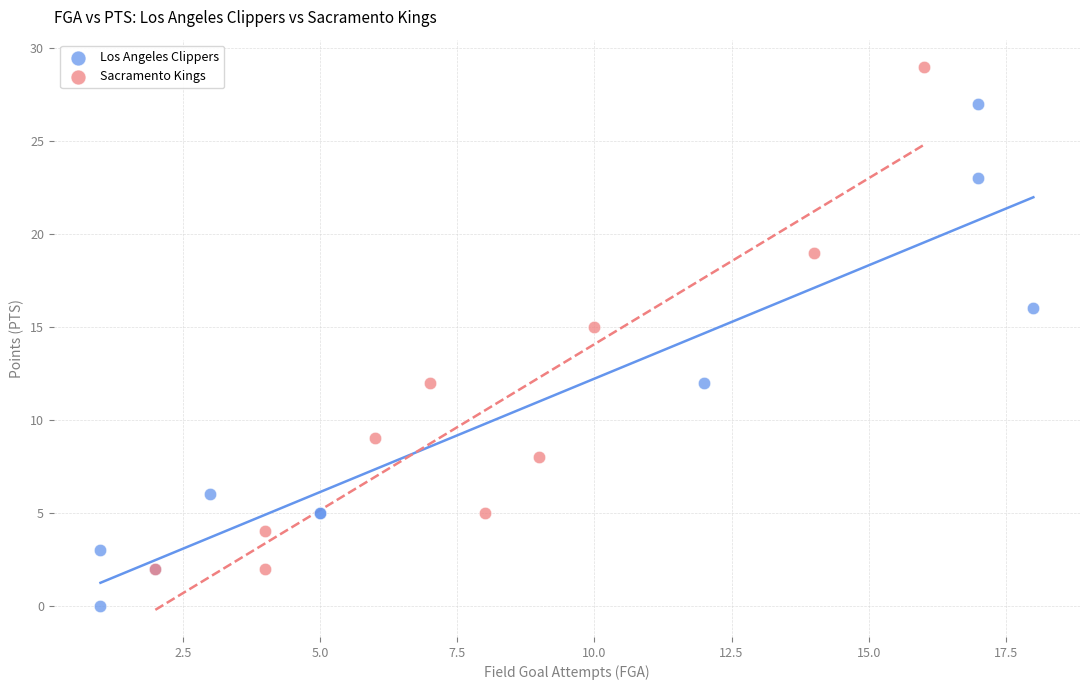

Which series reaches the minimum Y coordinate?

Los Angeles Clippers